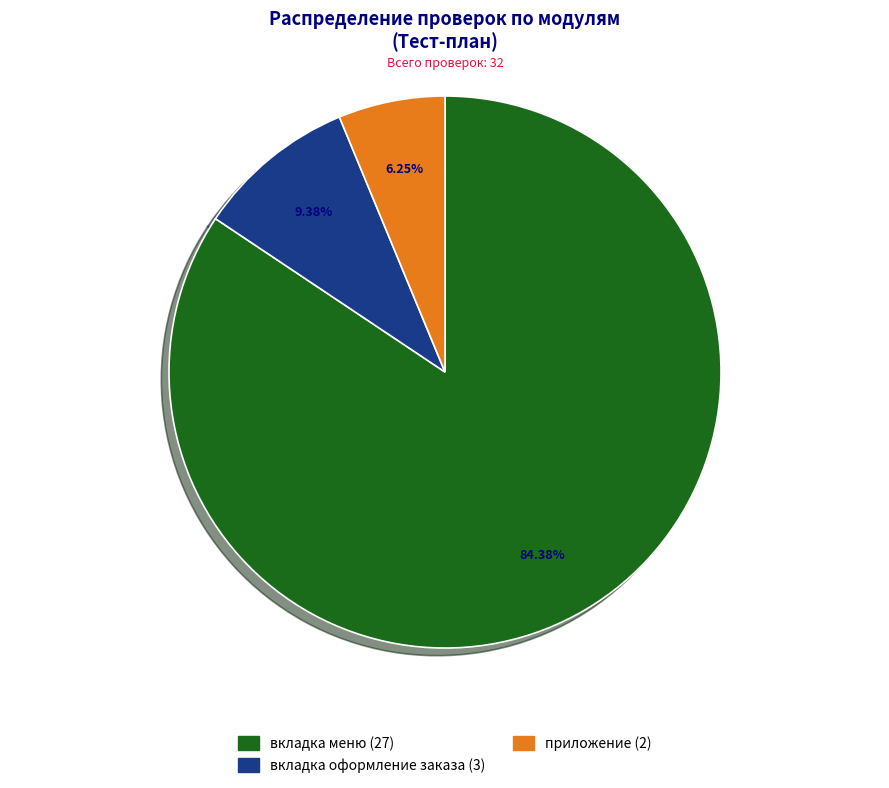

Is it true that вкладка оформление заказа is 9% of the pie?

True